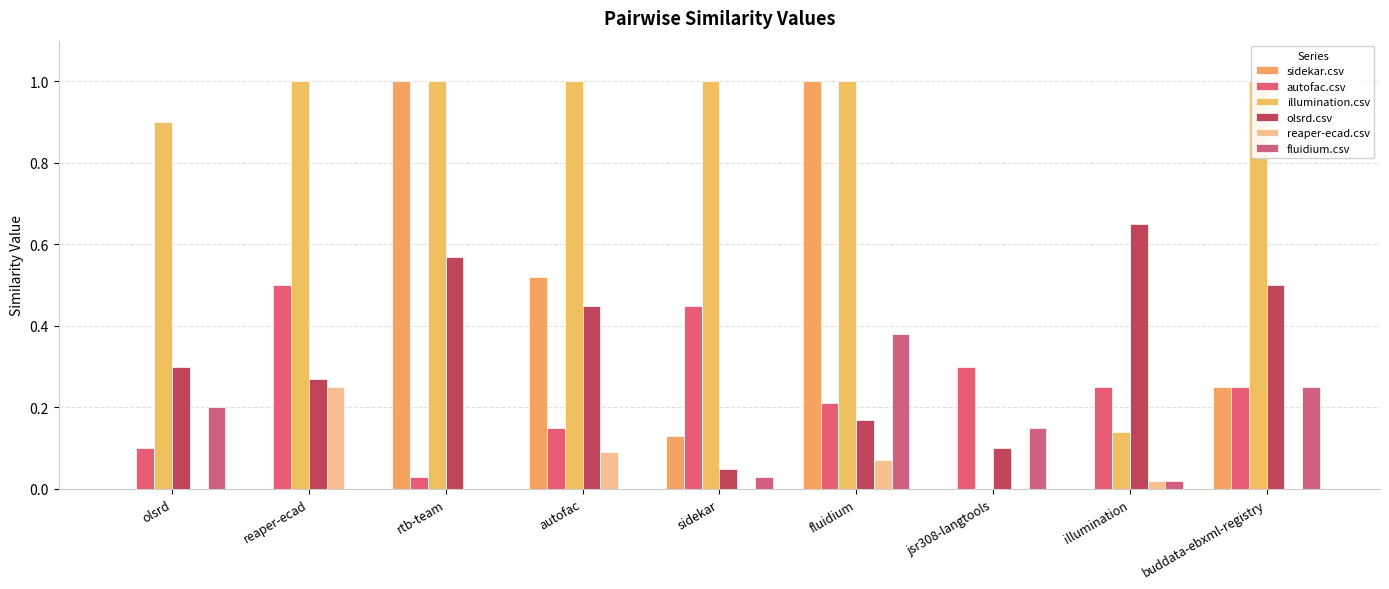

Reading right to left, list all the values displayed in this chart.

sidekar.csv: buddata-ebxml-registry=0.2	illumination=0.0	jsr308-langtools=0.0	fluidium=1.0	sidekar=0.1	autofac=0.5	rtb-team=1.0	reaper-ecad=0.0	olsrd=0.0
autofac.csv: buddata-ebxml-registry=0.2	illumination=0.2	jsr308-langtools=0.3	fluidium=0.2	sidekar=0.5	autofac=0.1	rtb-team=0.0	reaper-ecad=0.5	olsrd=0.1
illumination.csv: buddata-ebxml-registry=1.0	illumination=0.1	jsr308-langtools=0.0	fluidium=1.0	sidekar=1.0	autofac=1.0	rtb-team=1.0	reaper-ecad=1.0	olsrd=0.9
olsrd.csv: buddata-ebxml-registry=0.5	illumination=0.7	jsr308-langtools=0.1	fluidium=0.2	sidekar=0.1	autofac=0.5	rtb-team=0.6	reaper-ecad=0.3	olsrd=0.3
reaper-ecad.csv: buddata-ebxml-registry=0.0	illumination=0.0	jsr308-langtools=0.0	fluidium=0.1	sidekar=0.0	autofac=0.1	rtb-team=0.0	reaper-ecad=0.2	olsrd=0.0
fluidium.csv: buddata-ebxml-registry=0.2	illumination=0.0	jsr308-langtools=0.1	fluidium=0.4	sidekar=0.0	autofac=0.0	rtb-team=0.0	reaper-ecad=0.0	olsrd=0.2